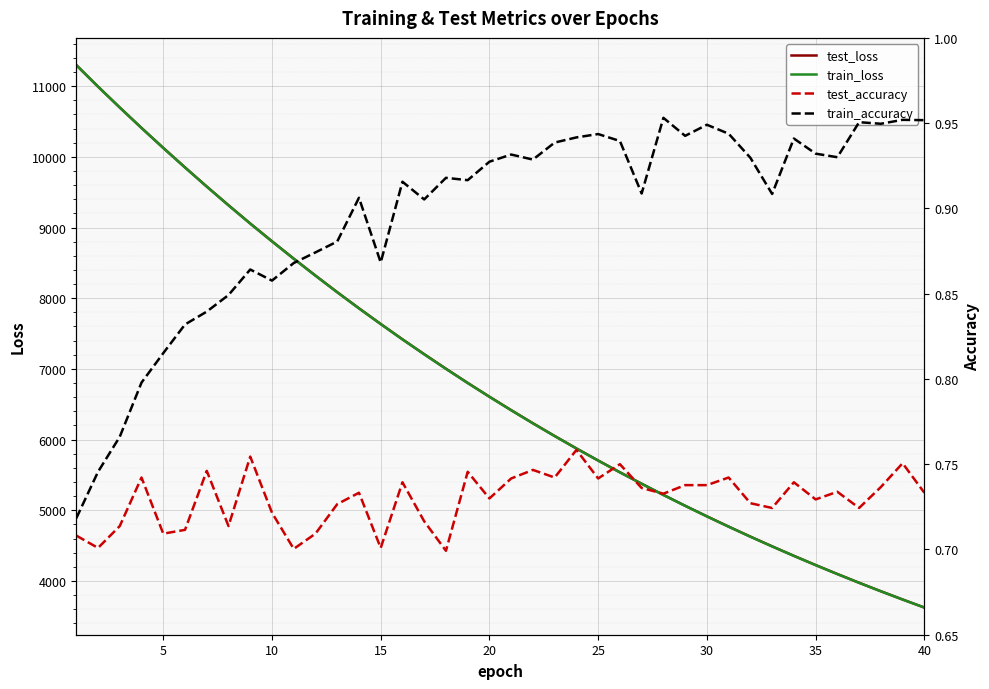

What is the minimum value for test_loss?

3624.3